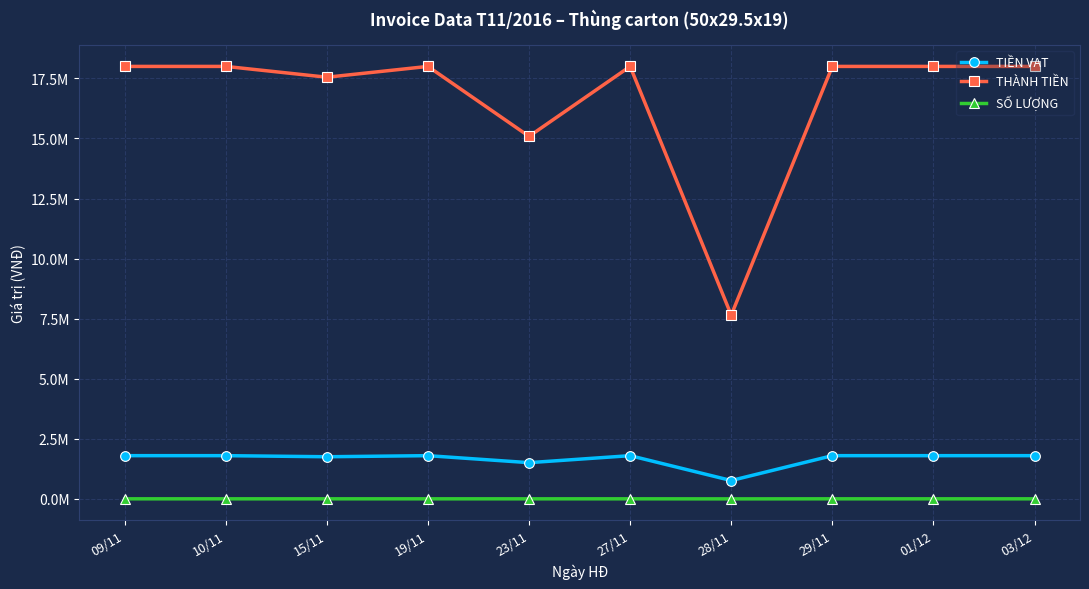

What is the label of the 8th point from the left?

29/11